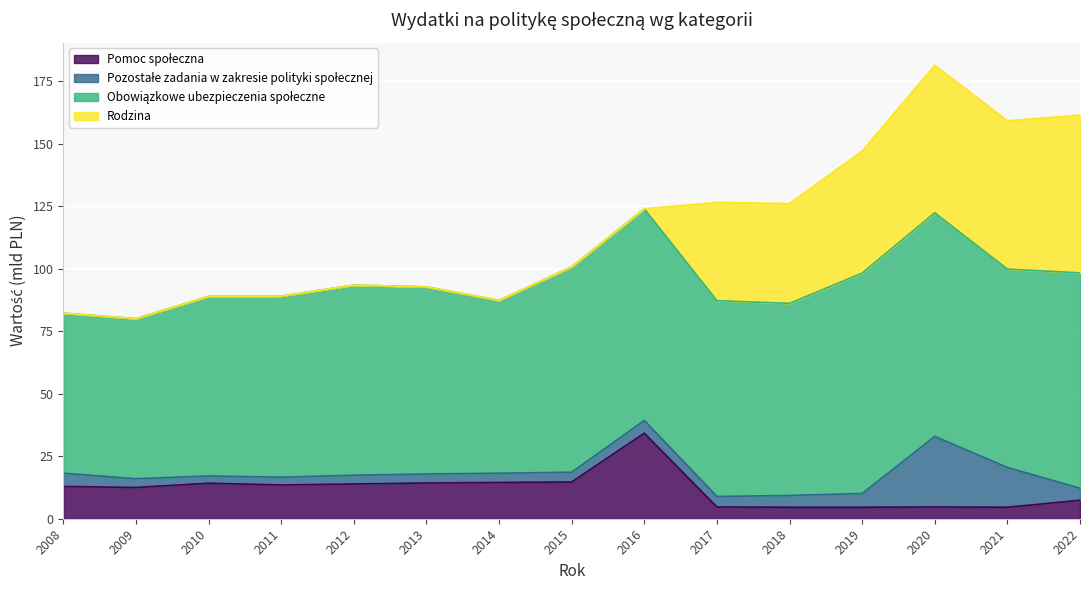

True or false: Pozostałe zadania w zakresie polityki społecznej has more than 1 points higher than both neighbors.

True